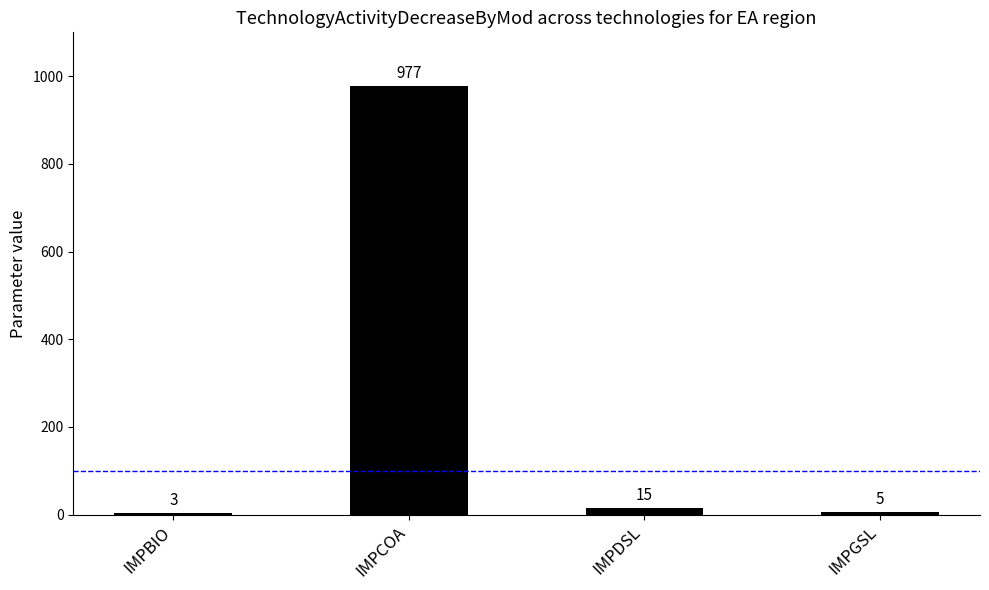

How many distinct data groups are displayed?

1